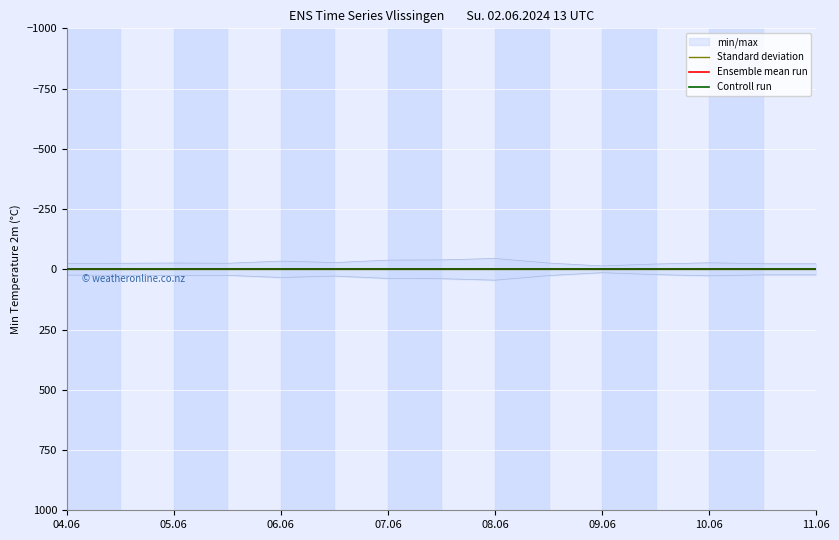

Reading left to right, transcribe all the data shown in this chart.

min/max: 0=24	1=25	2=26	3=25	4=34	5=28	6=38	7=39	8=45	9=26	10=14	11=22	12=27	13=23	14=23
Standard deviation: 0=0	1=0	2=0	3=0	4=0	5=0	6=0	7=0	8=0	9=0	10=0	11=0	12=0	13=0	14=0
Ensemble mean run: 0=0	1=0	2=0	3=0	4=0	5=0	6=0	7=0	8=0	9=0	10=0	11=0	12=0	13=0	14=0
Controll run: 0=0	1=0	2=0	3=0	4=0	5=0	6=0	7=0	8=0	9=0	10=0	11=0	12=0	13=0	14=0